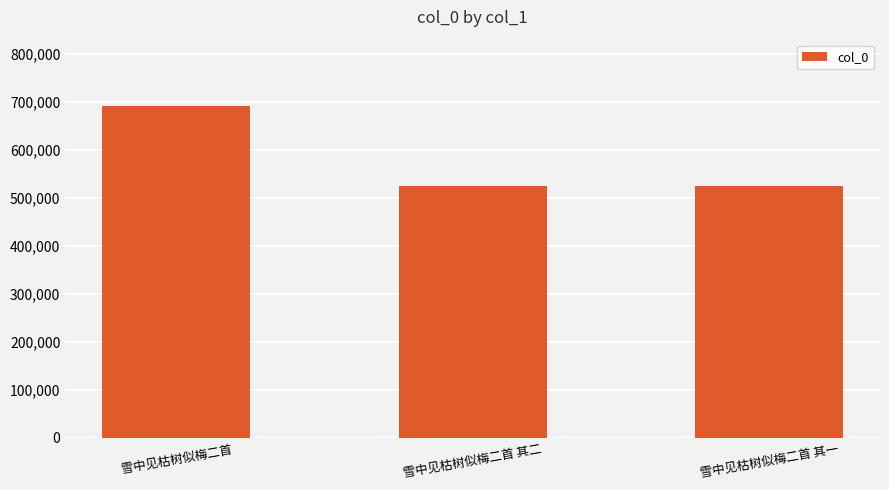

Which has a higher value, 雪中见枯树似梅二首 其一 or 雪中见枯树似梅二首?

雪中见枯树似梅二首